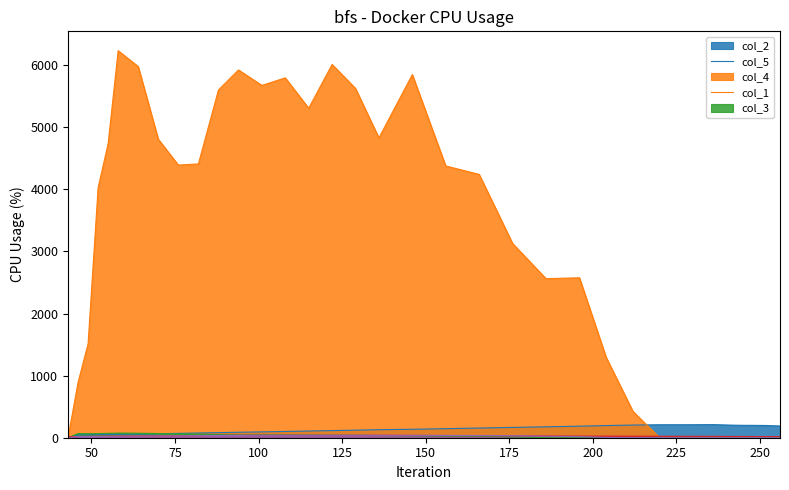

How many times do col_1 and col_3 cross each other?

1